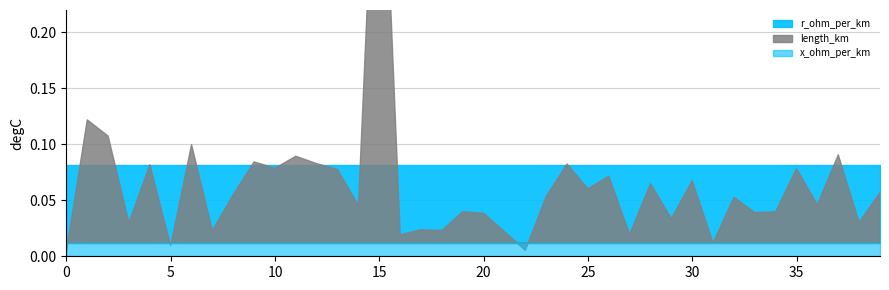

How many interior local peaks does the length_km series have?

15